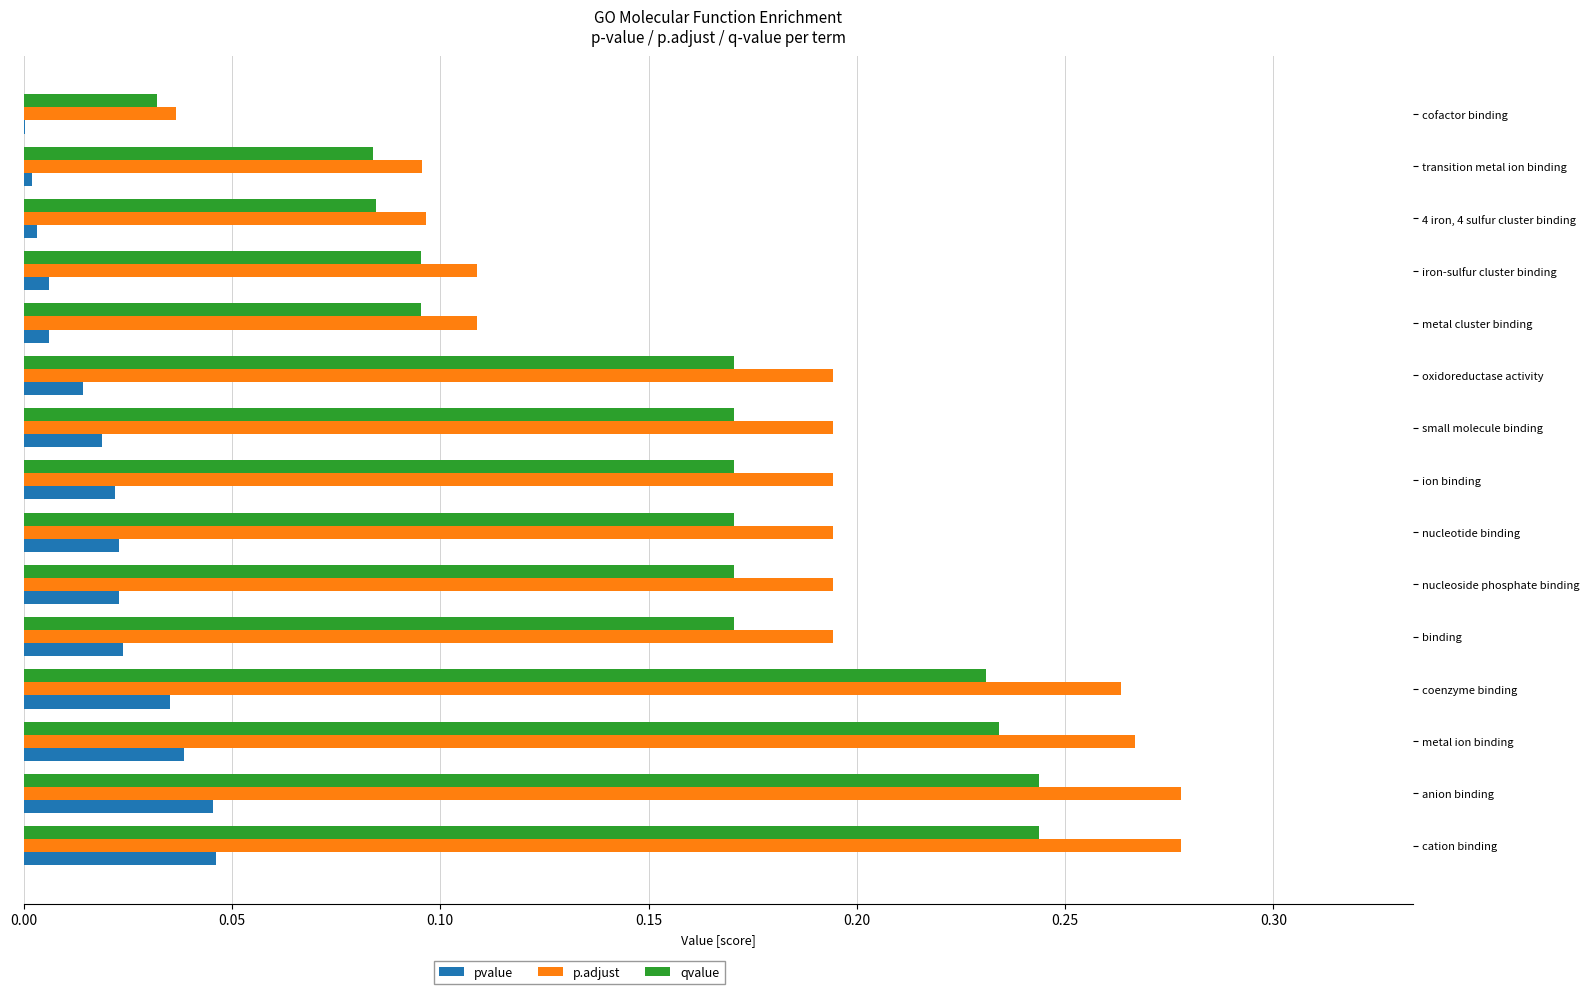

The pvalue series shows 0.0 at transition metal ion binding. True or false?

True